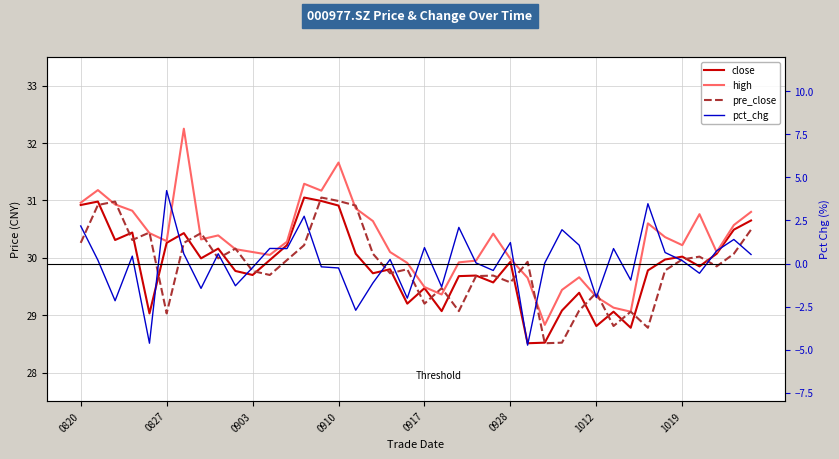

Reading left to right, list all the values displayed in this chart.

close: 30.9	31.0	30.3	30.4	29.0	30.3	30.4	30.0	30.2	29.8	29.7	30.0	30.2	31.1	31.0	30.9	30.1	29.7	29.8	29.2	29.5	29.1	29.7	29.7	29.6	29.9	28.5	28.5	29.1	29.4	28.8	29.1	28.8	29.8	30.0	30.0	29.9	30.1	30.5	30.6
high: 31.0	31.2	30.9	30.8	30.4	30.3	32.2	30.3	30.4	30.1	30.1	30.1	30.3	31.3	31.2	31.7	30.9	30.6	30.1	29.9	29.5	29.4	29.9	29.9	30.4	30.0	29.6	28.8	29.4	29.7	29.3	29.1	29.1	30.6	30.4	30.2	30.8	30.1	30.6	30.8
pre_close: 30.3	30.9	31.0	30.3	30.4	29.0	30.3	30.4	30.0	30.2	29.8	29.7	30.0	30.2	31.1	31.0	30.9	30.1	29.7	29.8	29.2	29.5	29.1	29.7	29.7	29.6	29.9	28.5	28.5	29.1	29.4	28.8	29.1	28.8	29.8	30.0	30.0	29.9	30.1	30.5
pct_chg: 2.2	0.2	-2.2	0.4	-4.6	4.2	0.6	-1.4	0.6	-1.3	-0.2	0.9	0.9	2.7	-0.2	-0.3	-2.7	-1.1	0.2	-2.0	0.9	-1.4	2.1	0.0	-0.4	1.2	-4.7	0.0	2.0	1.1	-2.0	0.9	-1.0	3.5	0.6	0.2	-0.6	0.7	1.4	0.5